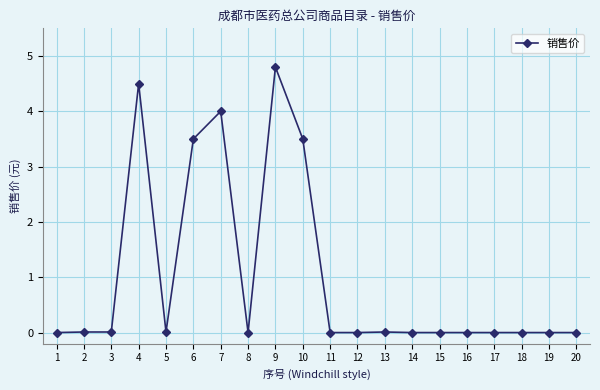

True or false: there are more than 1 points higher than both neighbors.

True